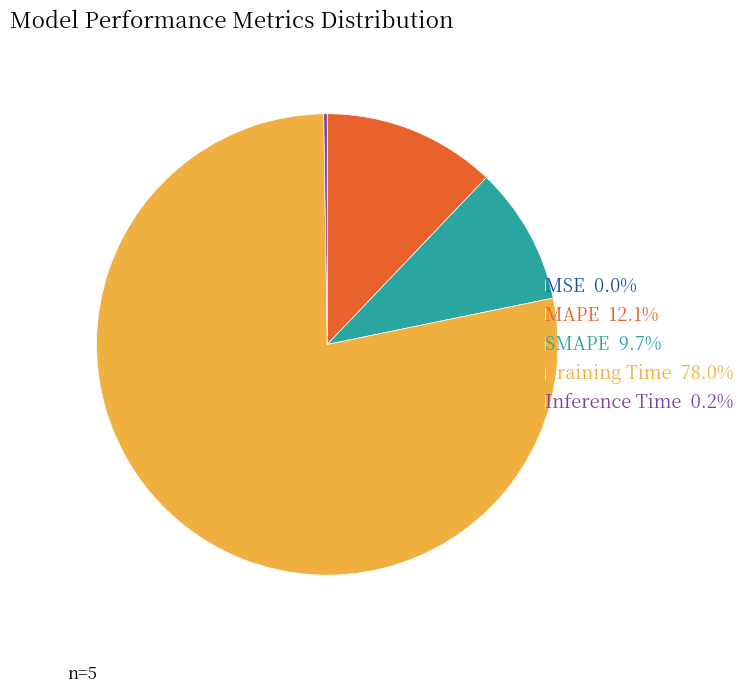

Is there a majority slice in this chart?

Yes